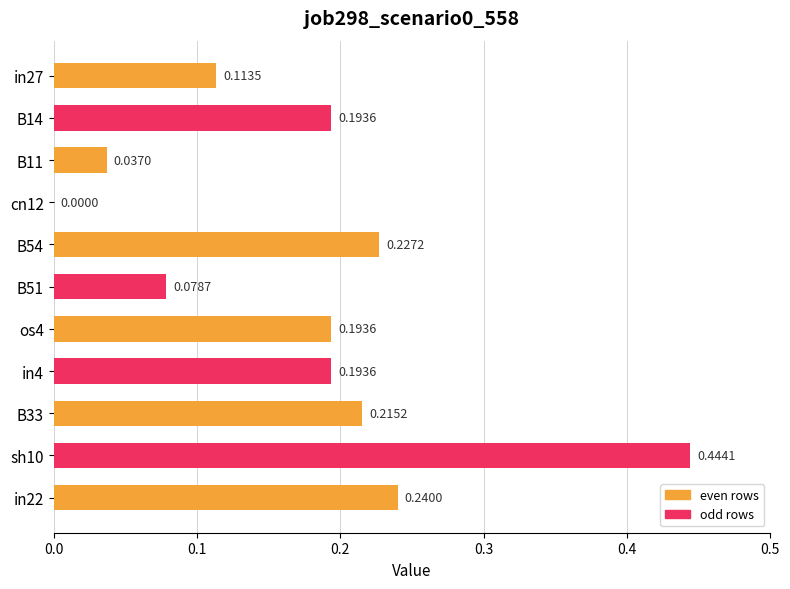

What is the change in value from B11 to B54?

+0.2